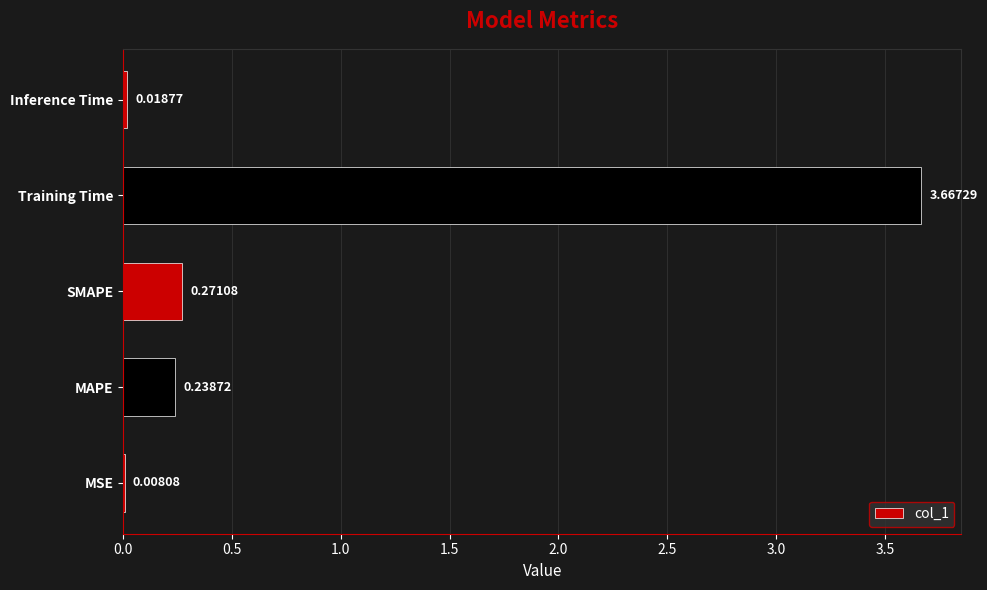

Which has a higher value, MSE or Training Time?

Training Time